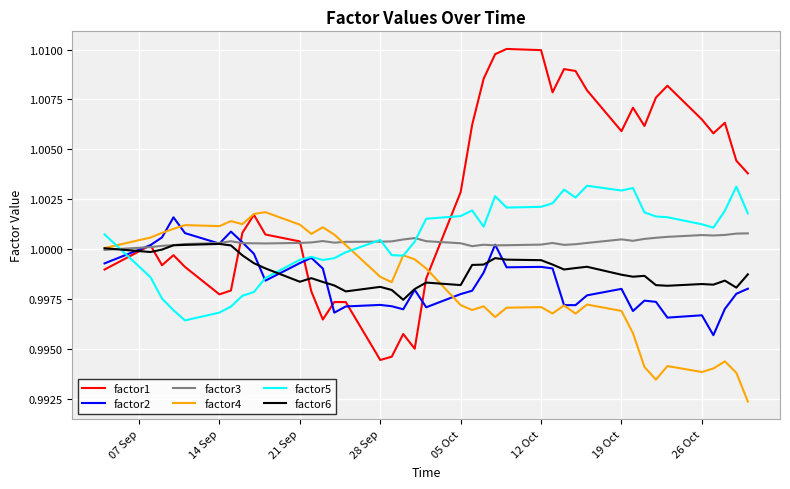

At how many categories does at least one series exceed 0?

40